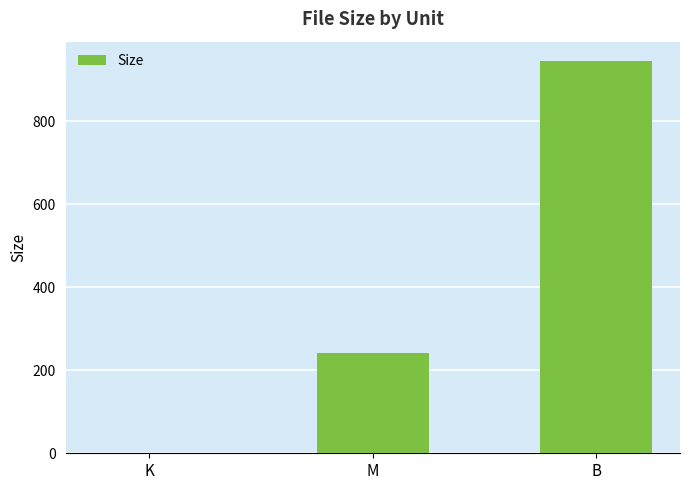

Which label corresponds to the largest value in the chart?

B